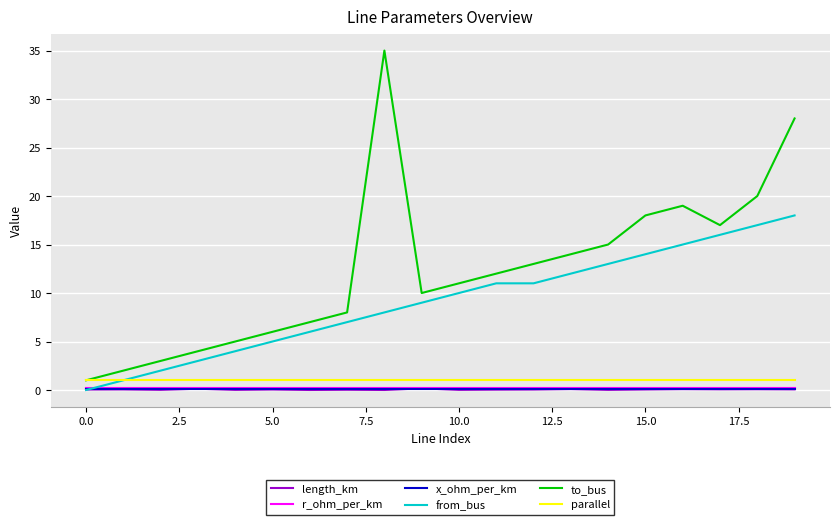

True or false: x_ohm_per_km and parallel cross at least once.

False